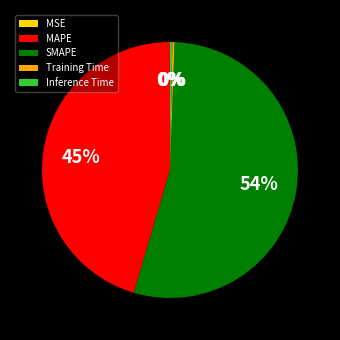

Combined, do Inference Time and SMAPE account for over 50%?

Yes